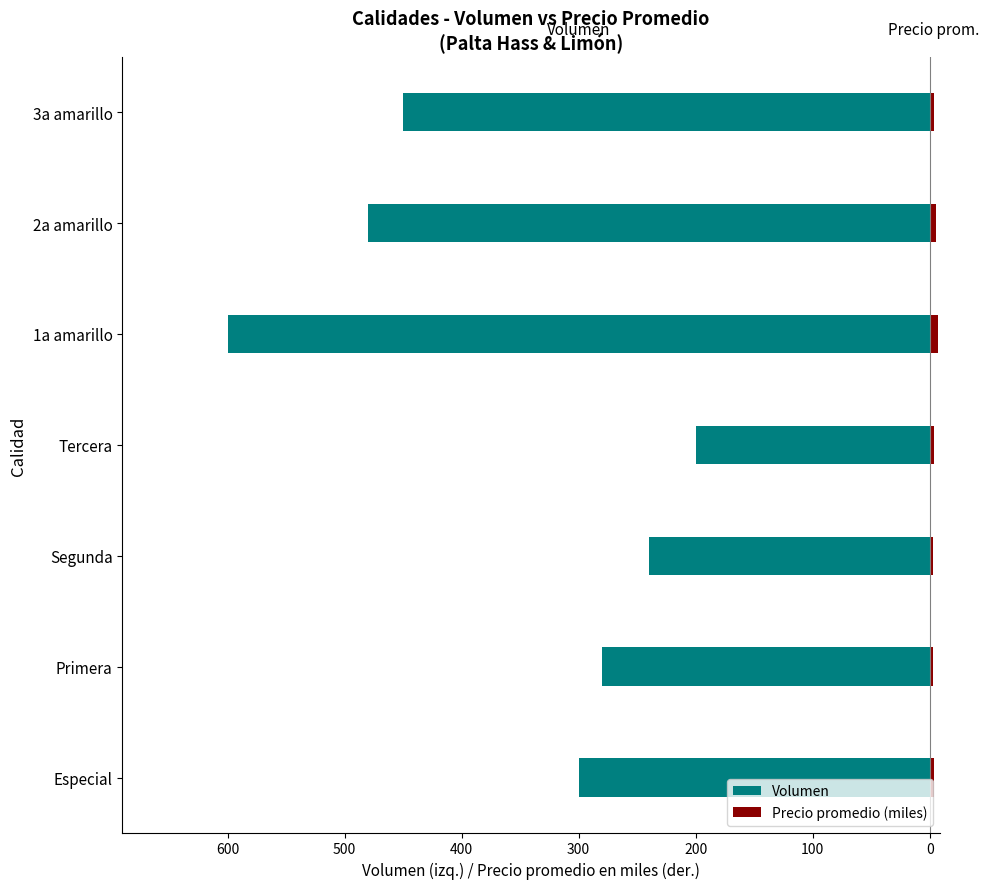

How many data points does each series have?

7